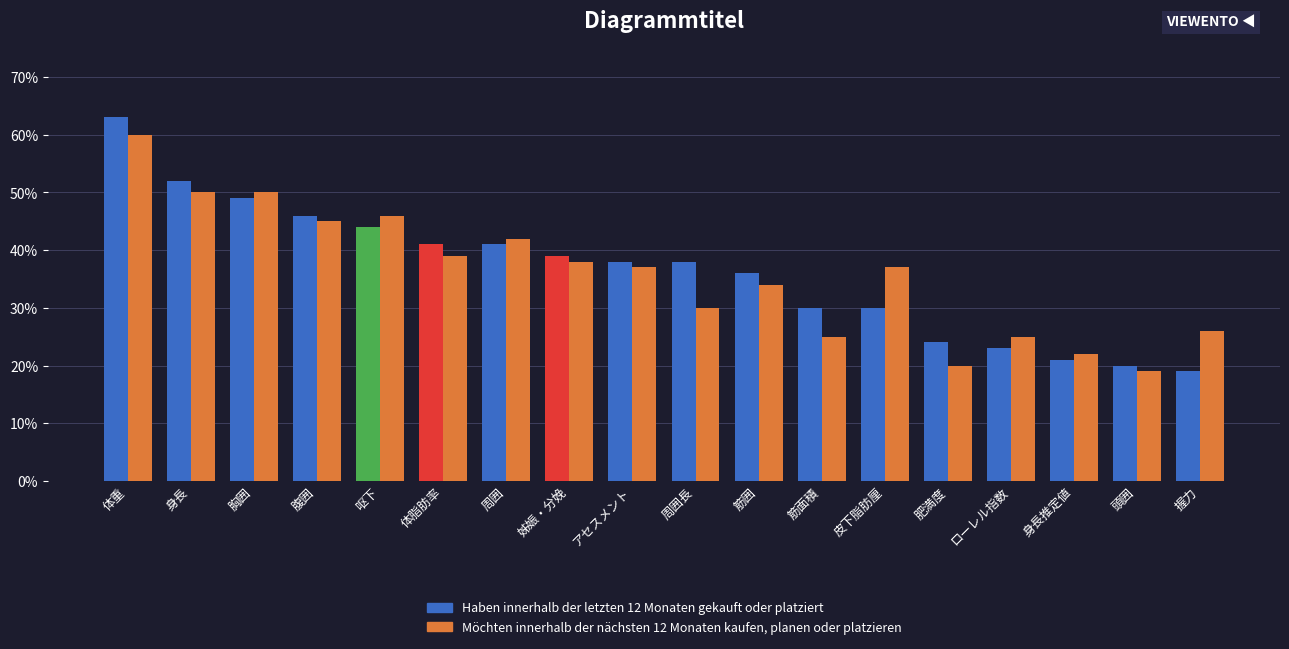

The Haben innerhalb der letzten 12 Monaten gekauft oder platziert series shows 0.4 at 周囲. True or false?

True